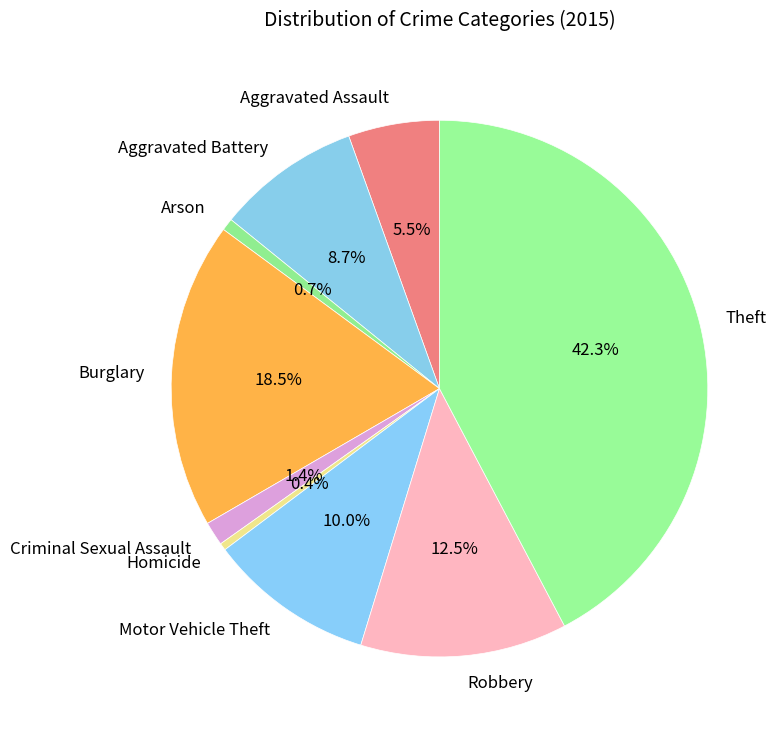

The Homicide slice represents 11% of the pie. True or false?

False